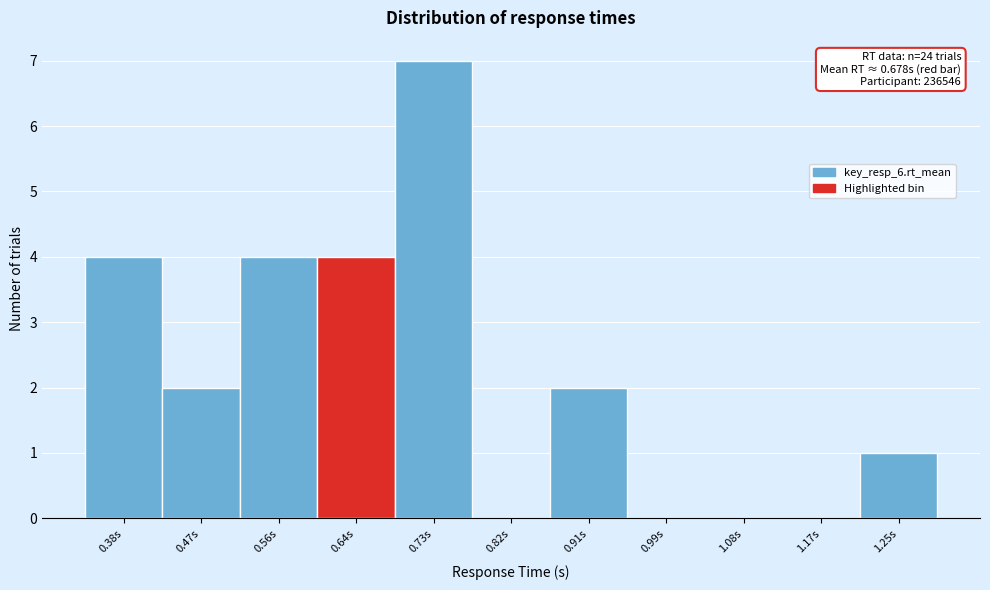

Reading right to left, extract all data points from this chart.

1.25s=1	1.17s=0	1.08s=0	0.99s=0	0.91s=2	0.82s=0	0.73s=7	0.64s=4	0.56s=4	0.47s=2	0.38s=4